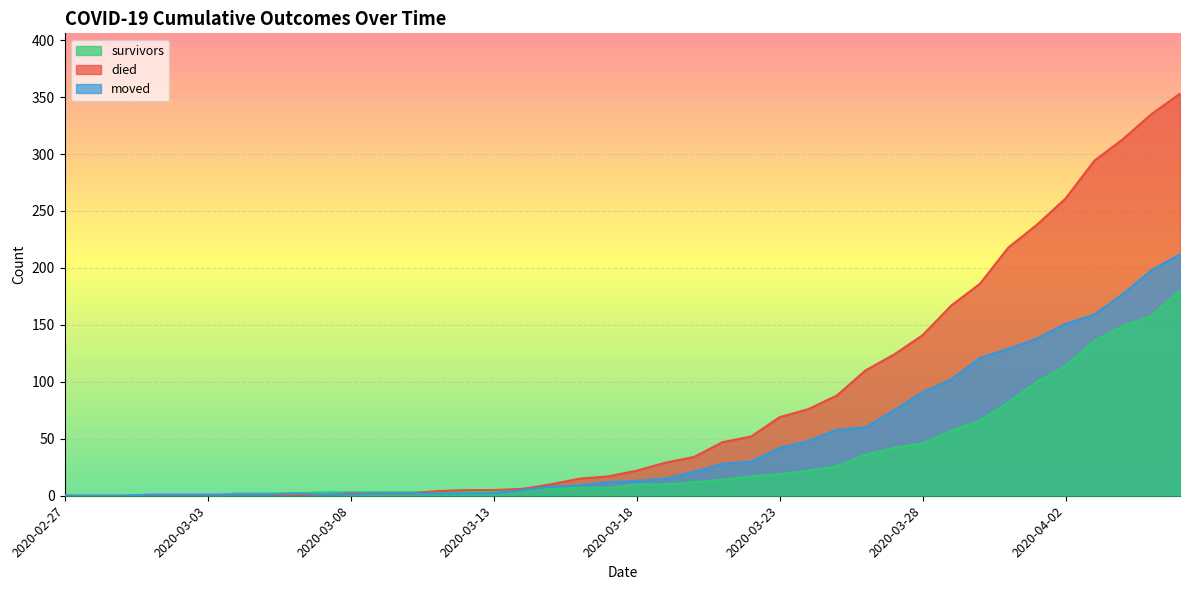

What position from the right is 2020-03-18?

20